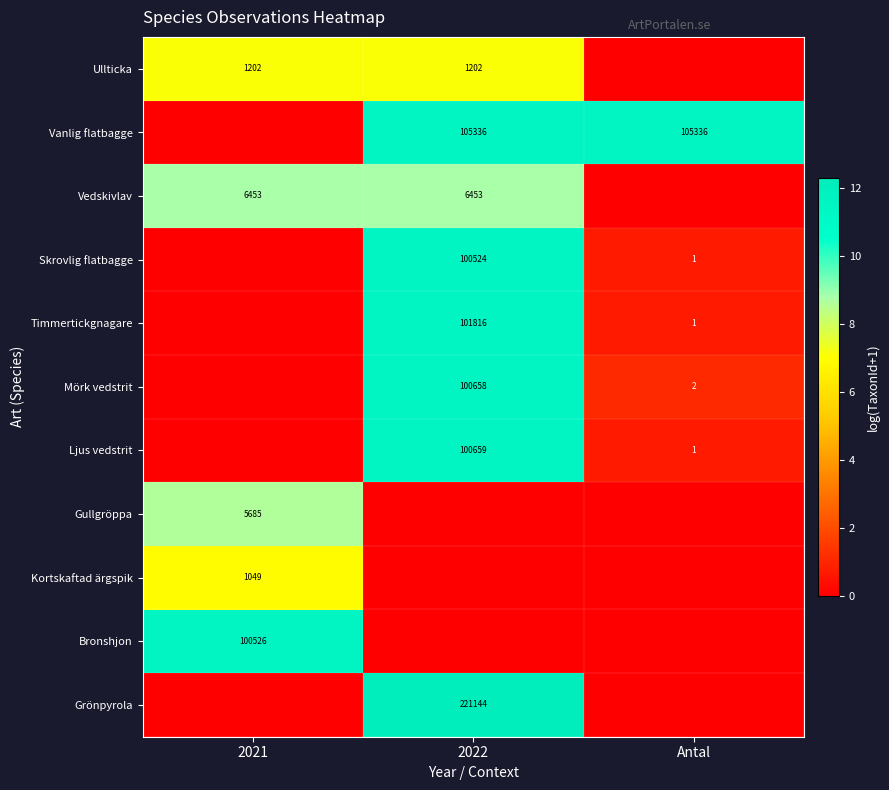

The Ullticka series shows 1202 at 2021. True or false?

True